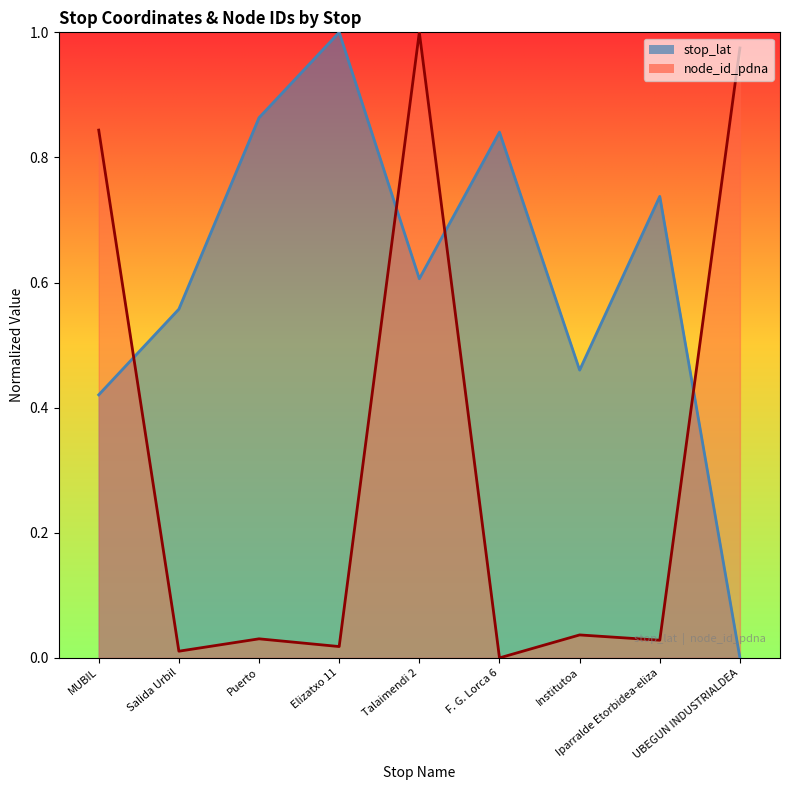

What is the value of the node_id_pdna point at the 5th from the left?

1.0